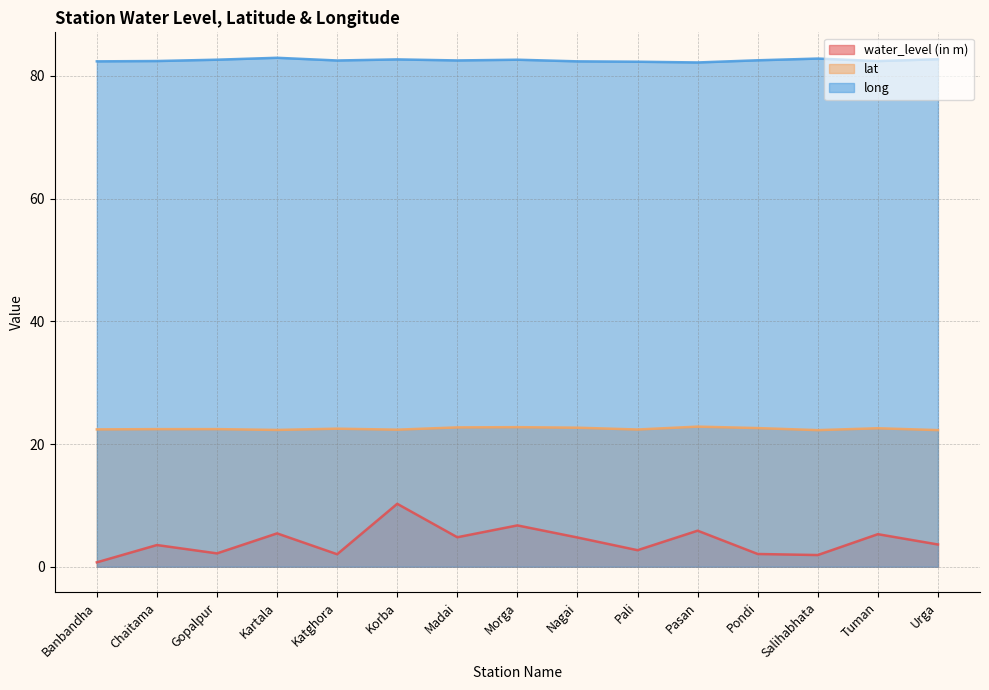

Read the long value at Nagai.

82.4